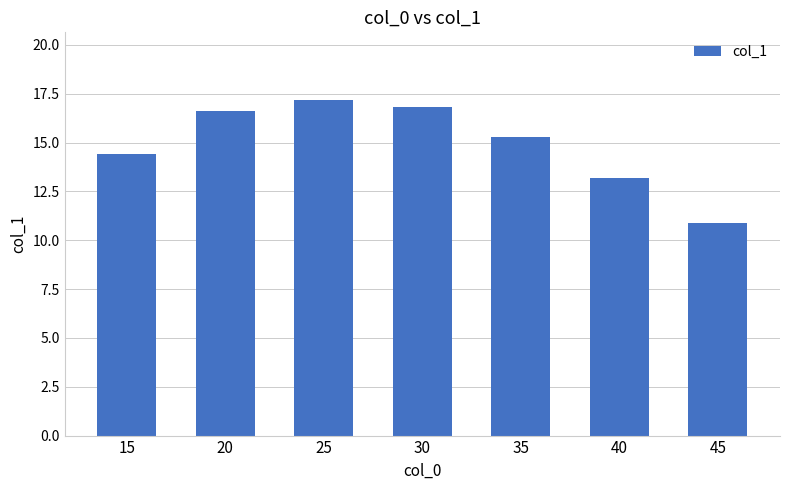

Reading right to left, extract all data points from this chart.

45=10.9	40=13.2	35=15.3	30=16.8	25=17.2	20=16.6	15=14.4